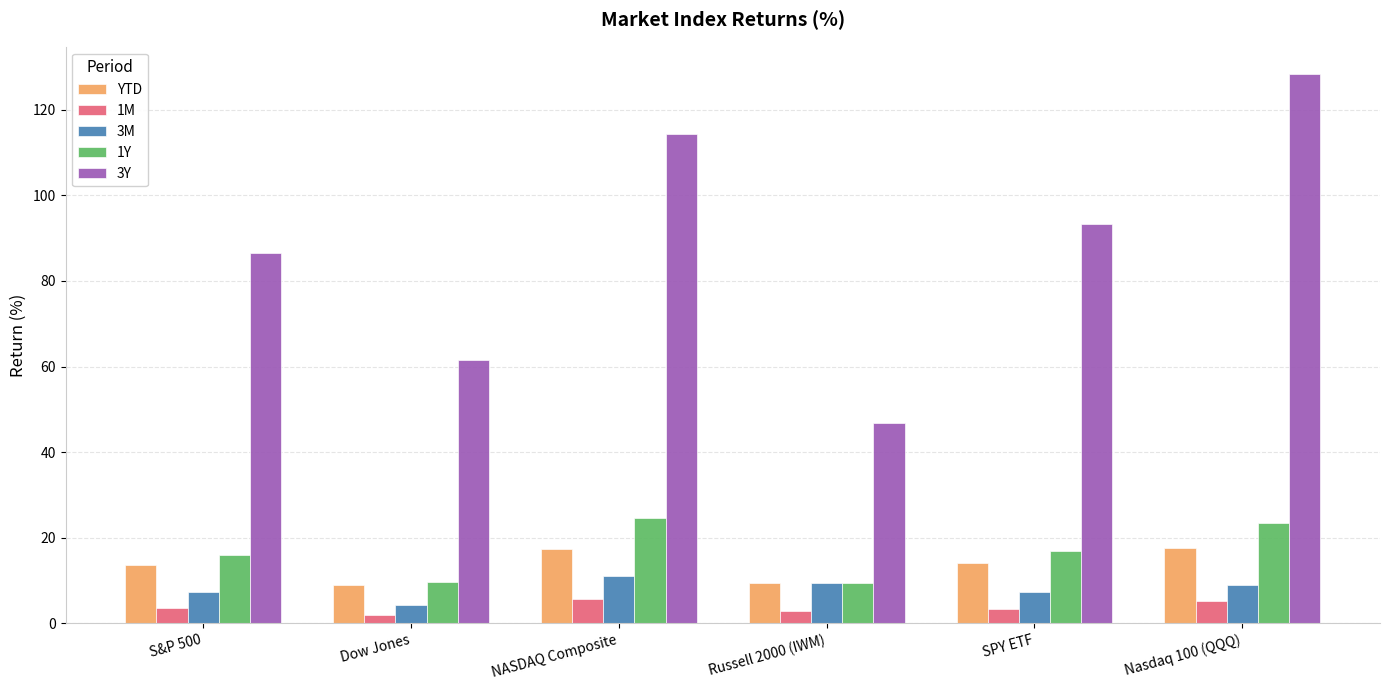

The YTD series shows 3.0 at SPY ETF. True or false?

False